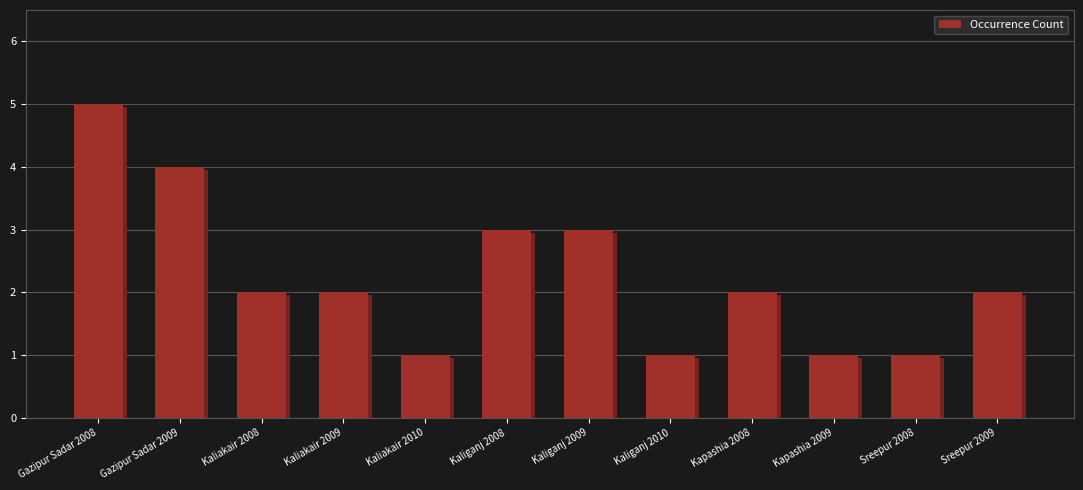

What value does the data have at Gazipur Sadar 2009?

4